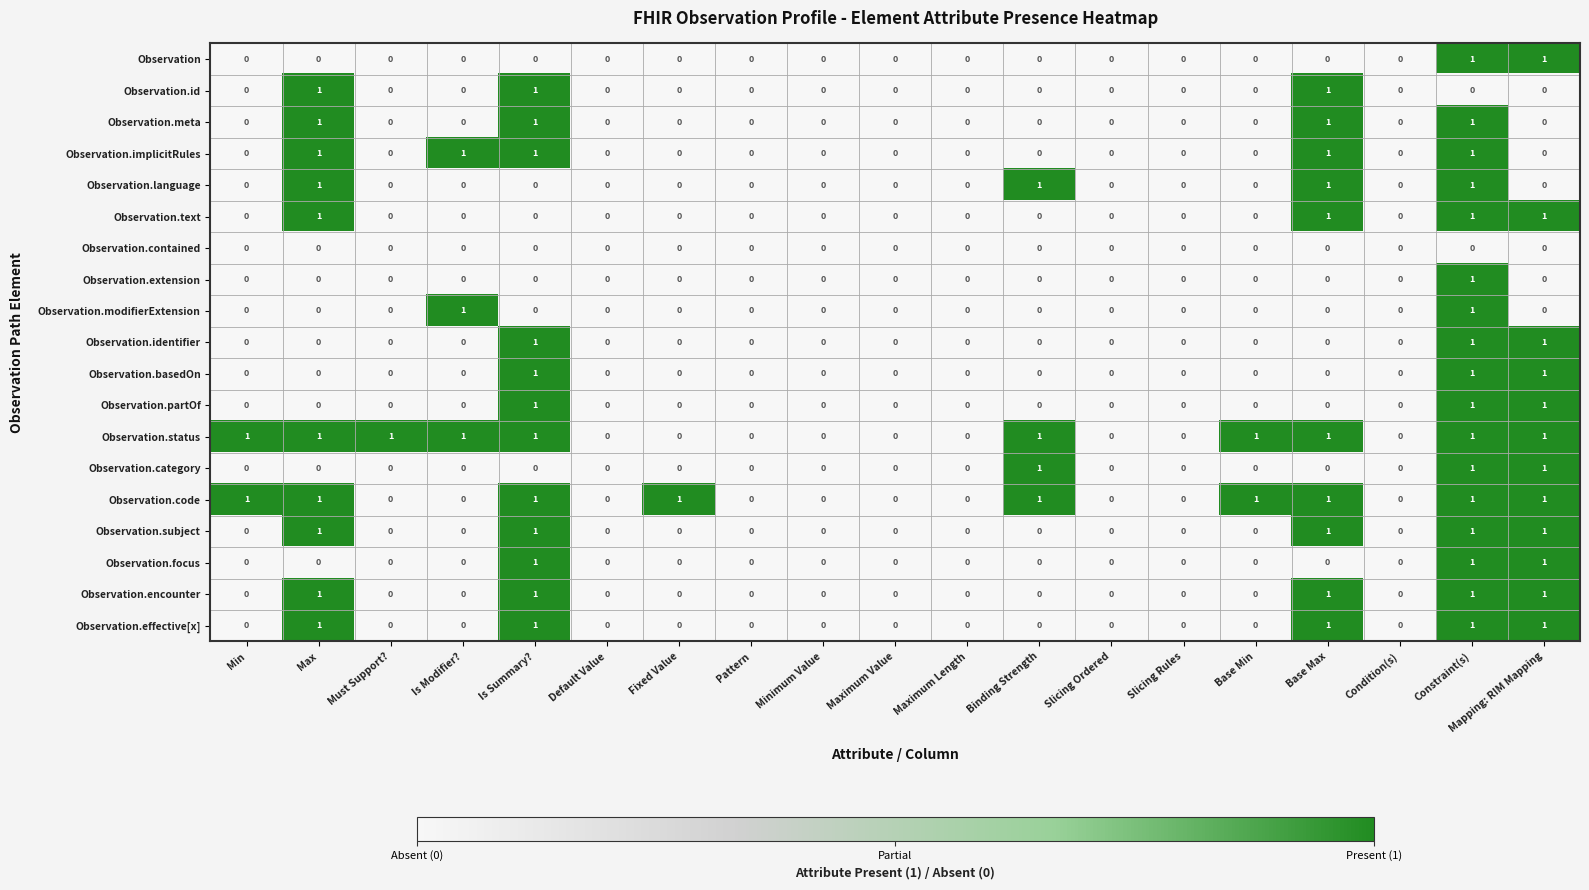

The Observation.basedOn series shows 1 at Constraint(s). True or false?

True